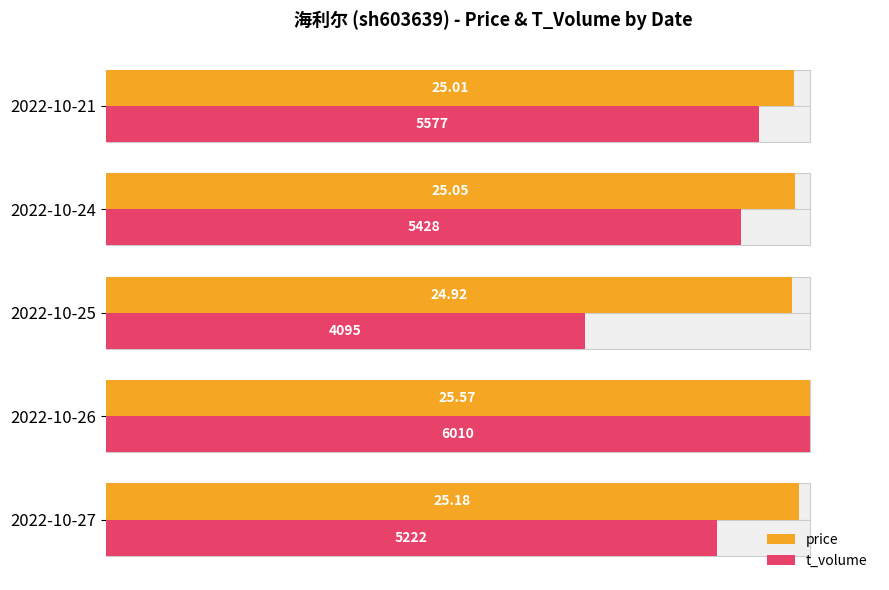

Is it true that price equals 146.5 at 80?

False